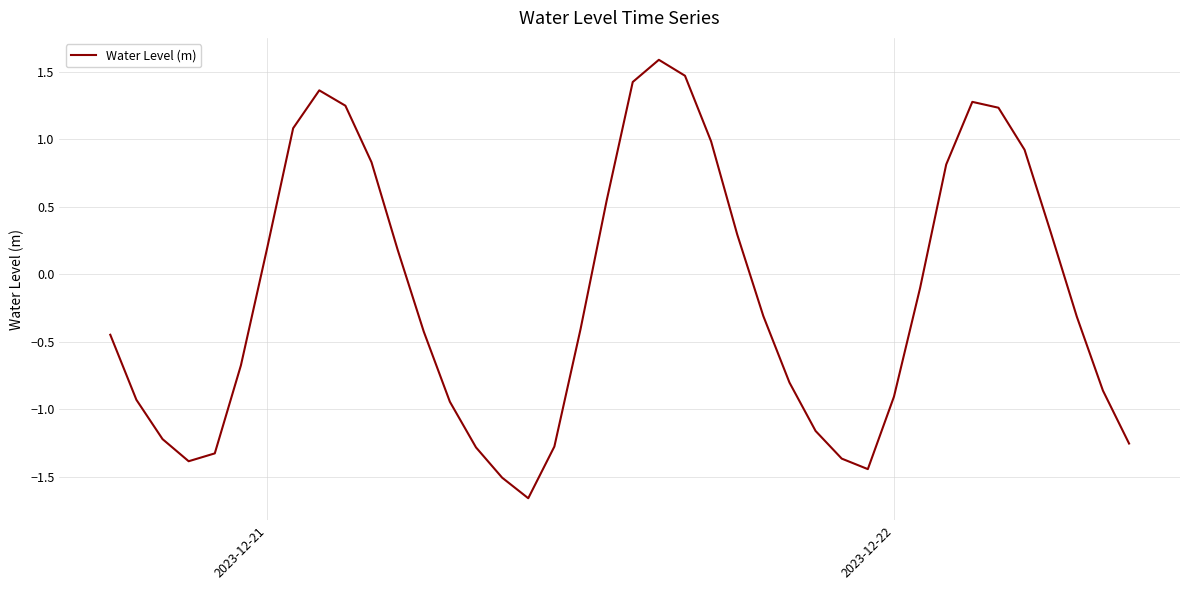

How many distinct data groups are displayed?

1